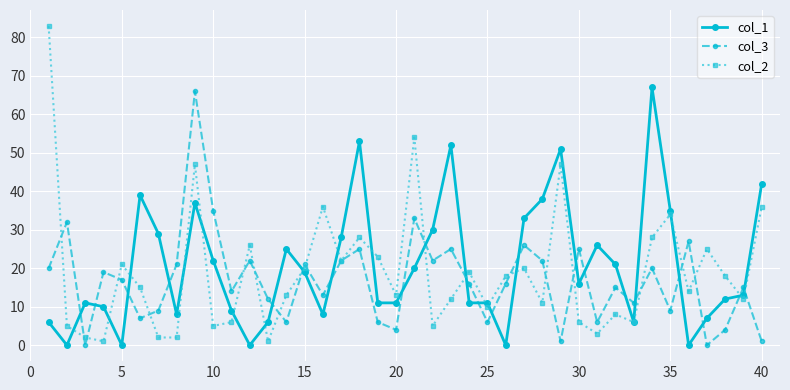

Does the chart have visible grid lines?

Yes